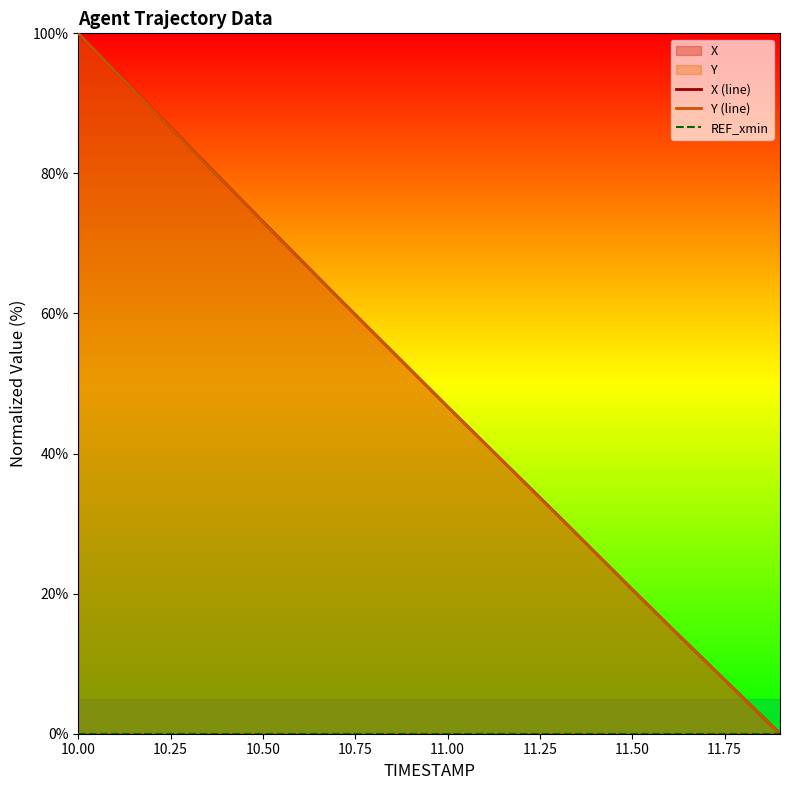

Which has a higher value, 11.75 or 11.50?

11.50